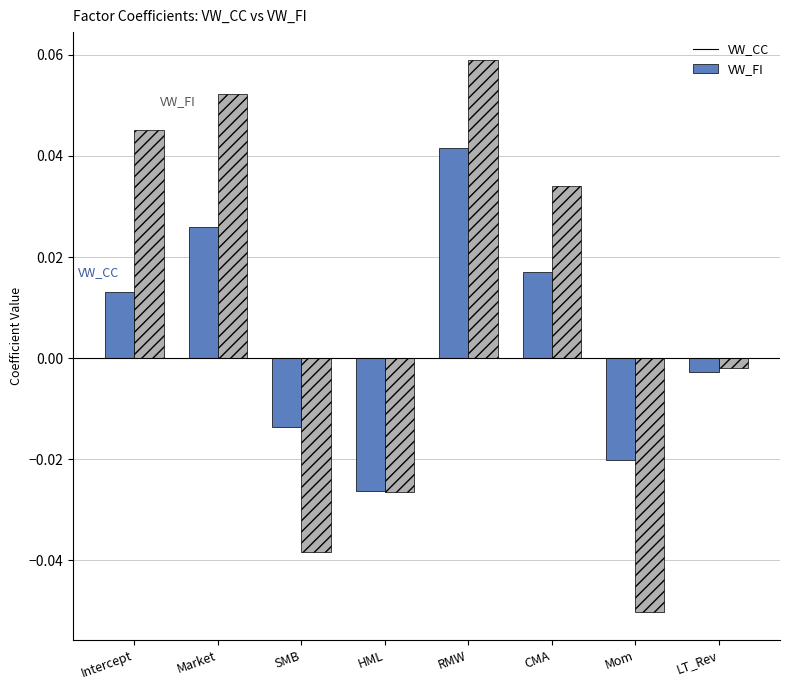

At how many categories does at least one series exceed 0?

4